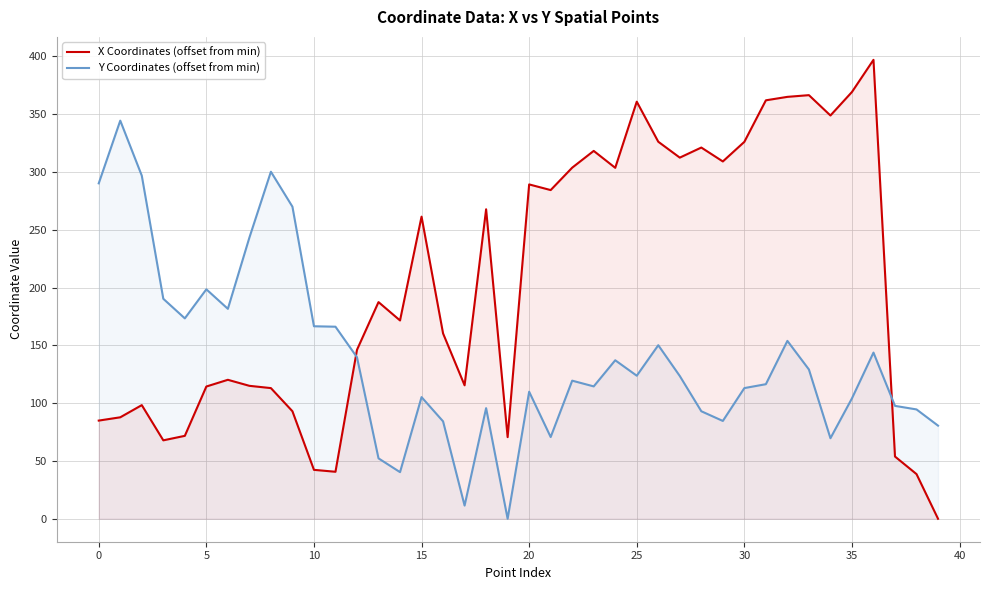

What is the value of the Y Coordinates (offset from min) point at the 24th from the left?

114.5